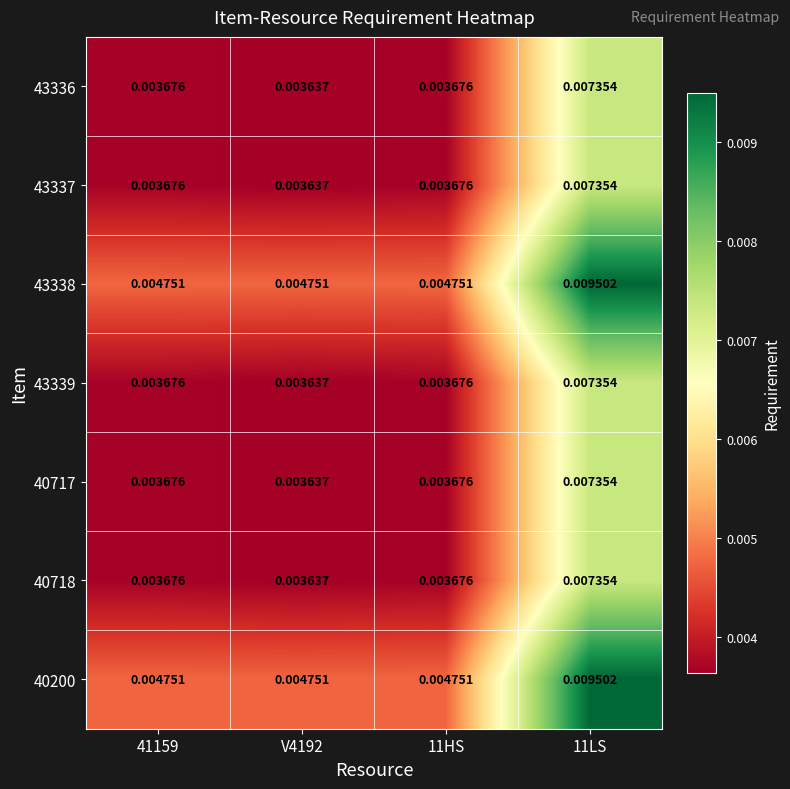

Is the value of 43337 at 41159 greater than the value of 40200 at 11HS?

No